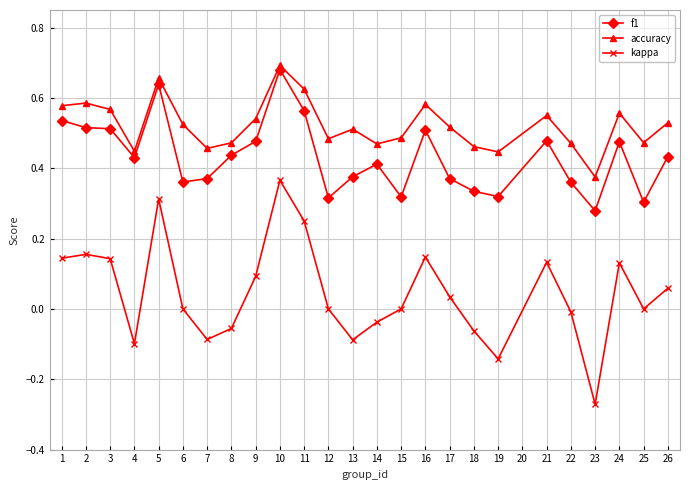

How many lines are shown in the chart?

3